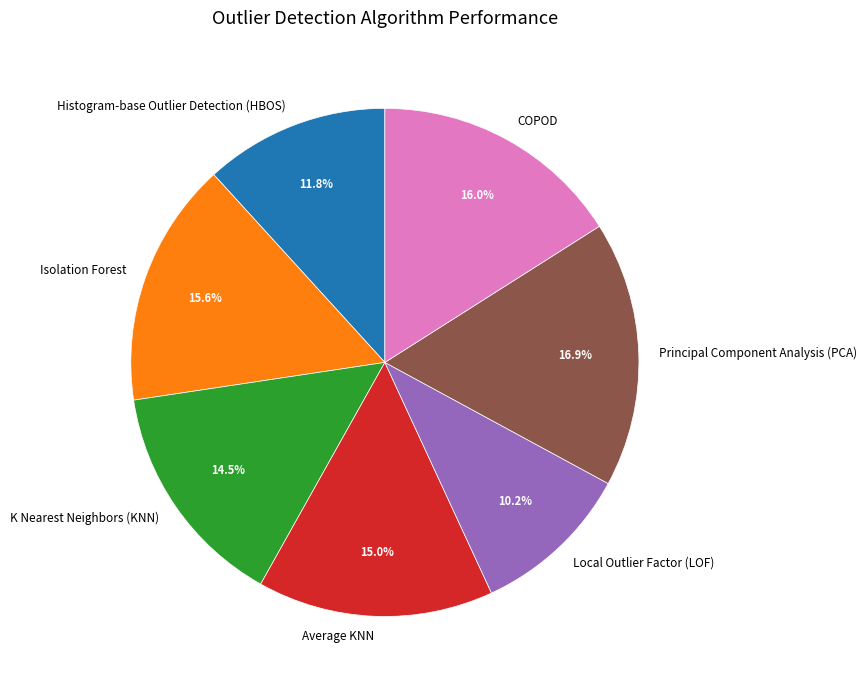

Which has a higher value, Isolation Forest or Histogram-base Outlier Detection (HBOS)?

Isolation Forest